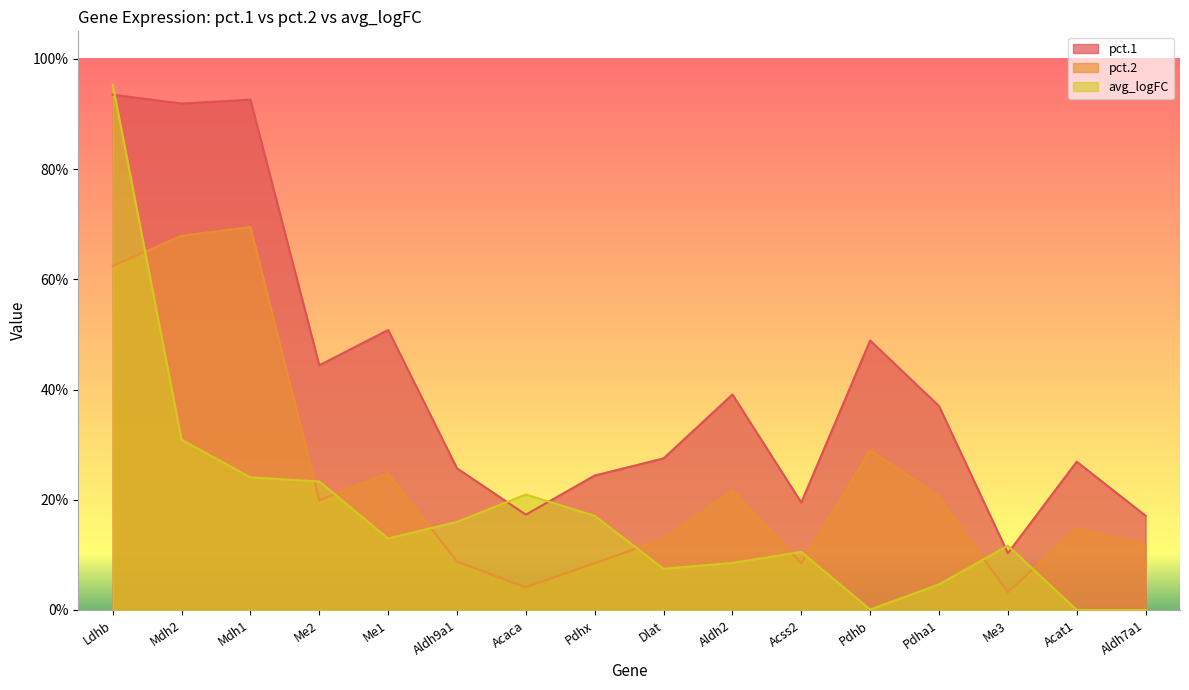

True or false: pct.2 and pct.1 cross at least once.

False